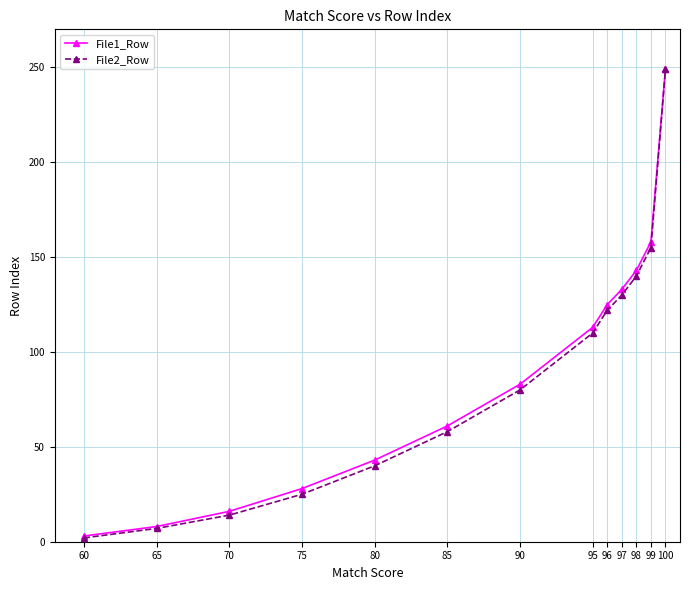

At which label is File1_Row closest to 126?

96